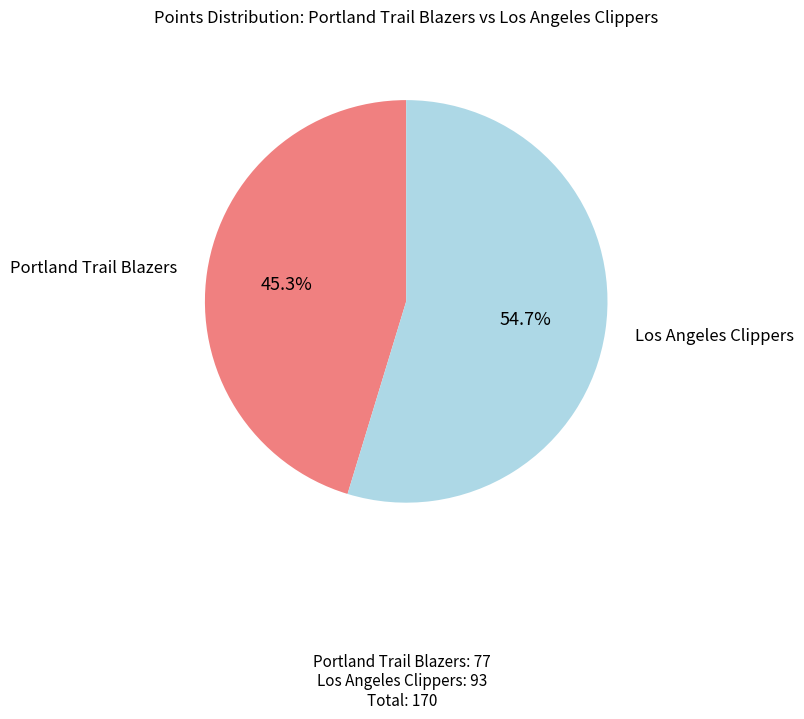

Is there a majority slice in this chart?

Yes